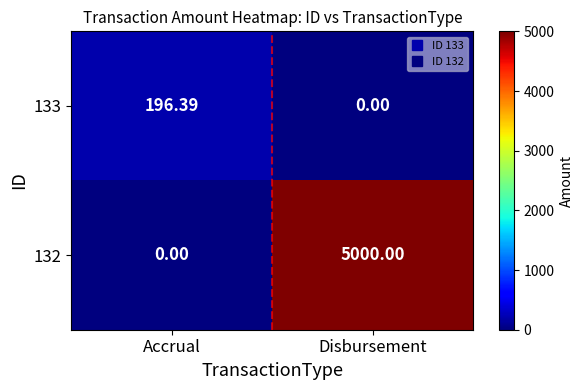

How many values in 133 are above zero?

1